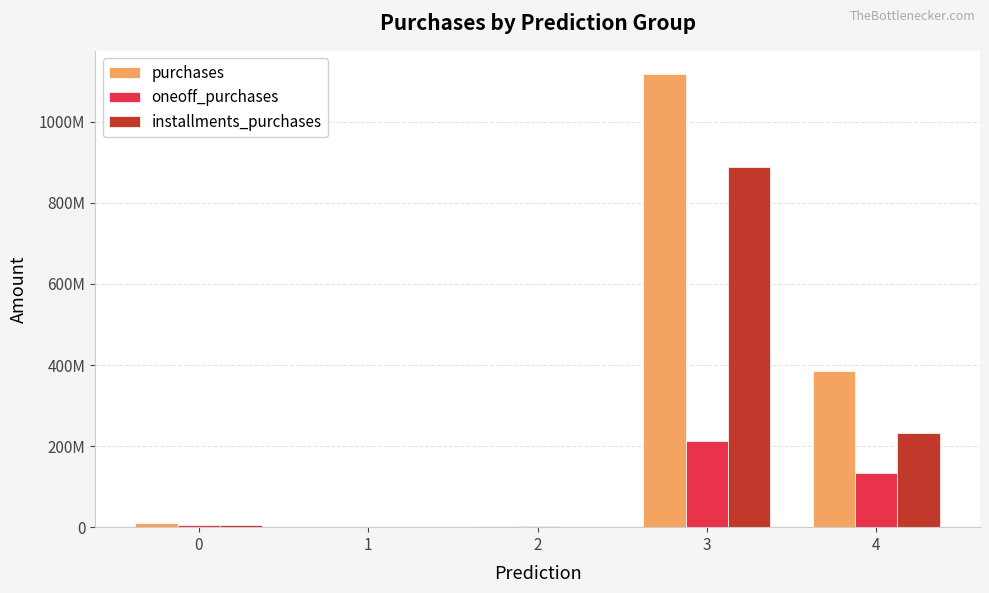

What is the total value across all series at 3?

2218456860.8